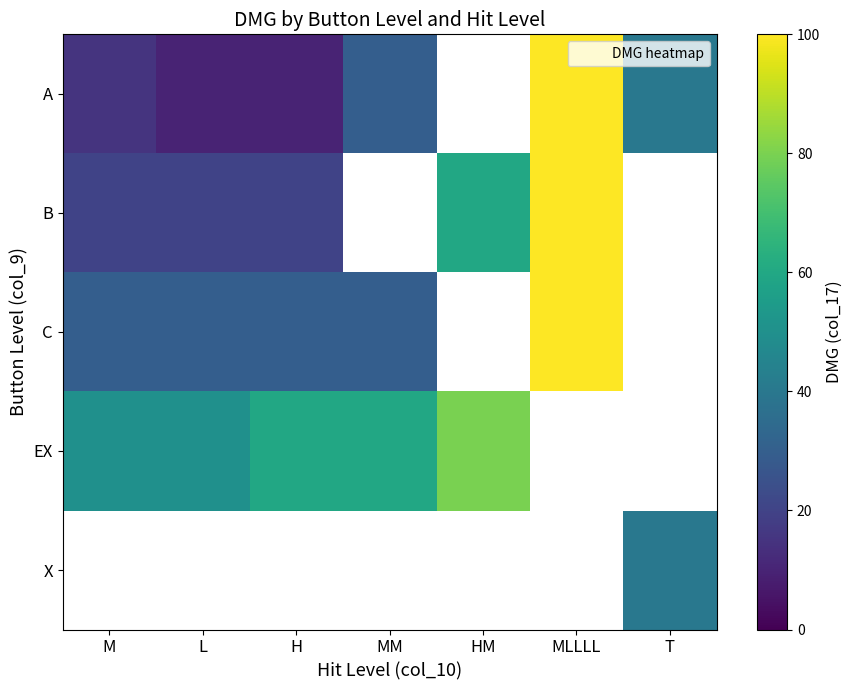

The X series shows 40.0 at T. True or false?

True